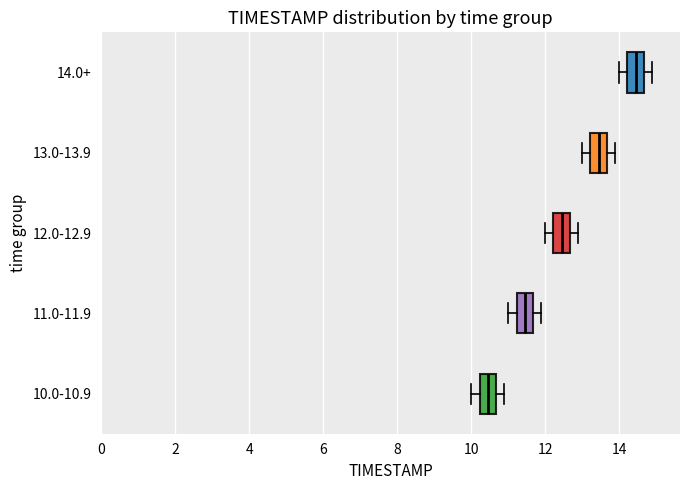

Which box has the furthest to the right median line?

14.0+